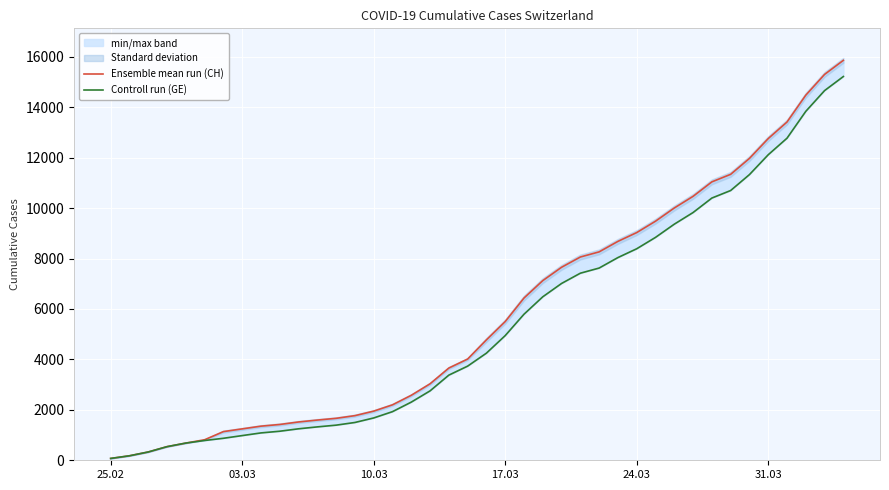

True or false: Ensemble mean run (CH) and Controll run (GE) intersect in this chart.

False